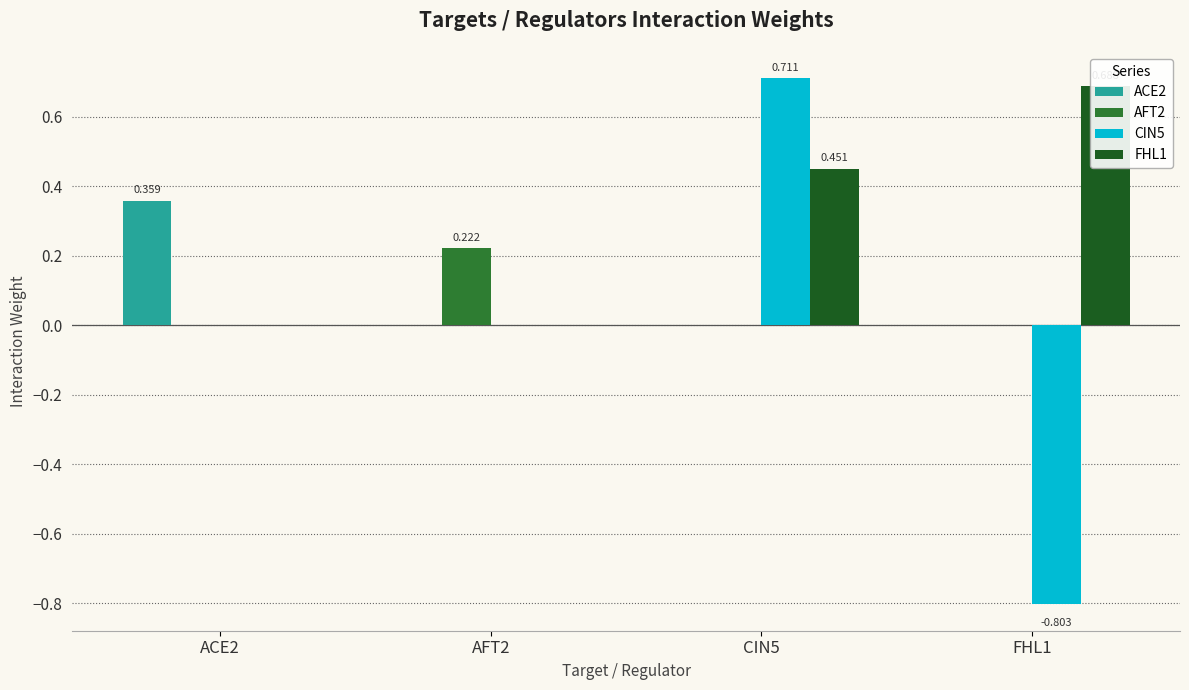

At which label is AFT2 closest to 0?

ACE2